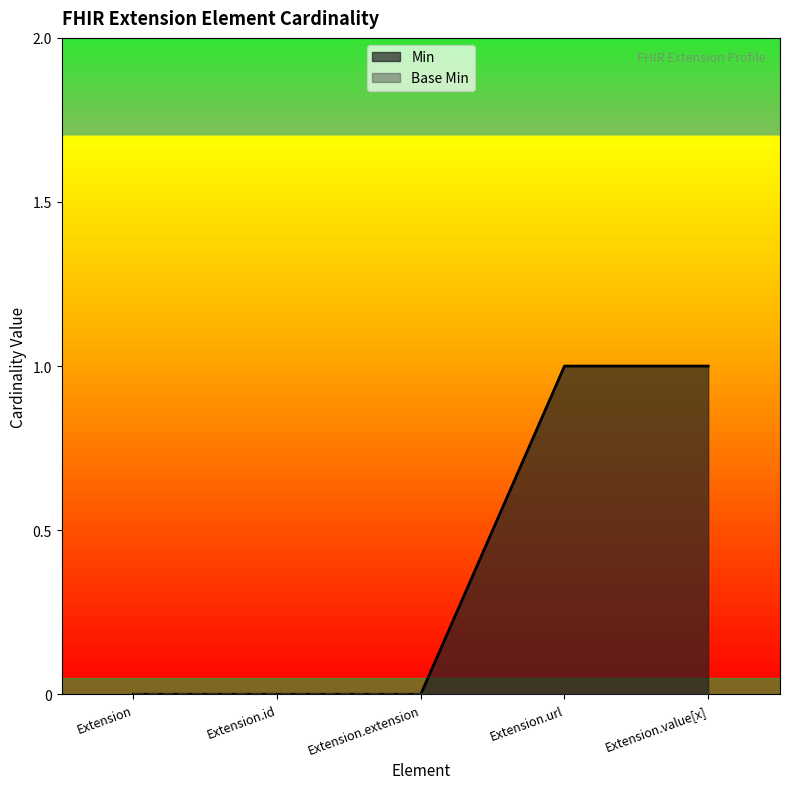

Is it true that the value at Extension.value[x] is 0?

False